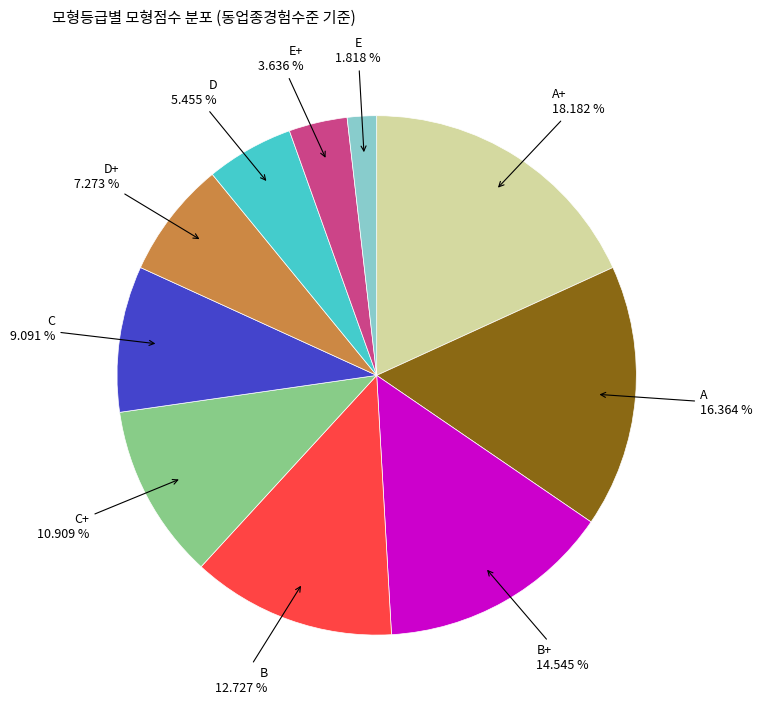

Does any single category account for the majority?

No